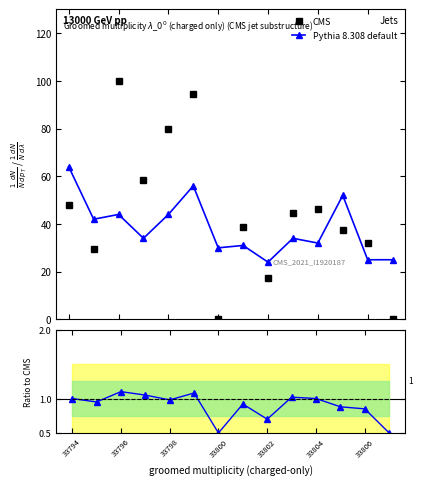

Between 33796 and 33798, which series saw the biggest shift?

CMS